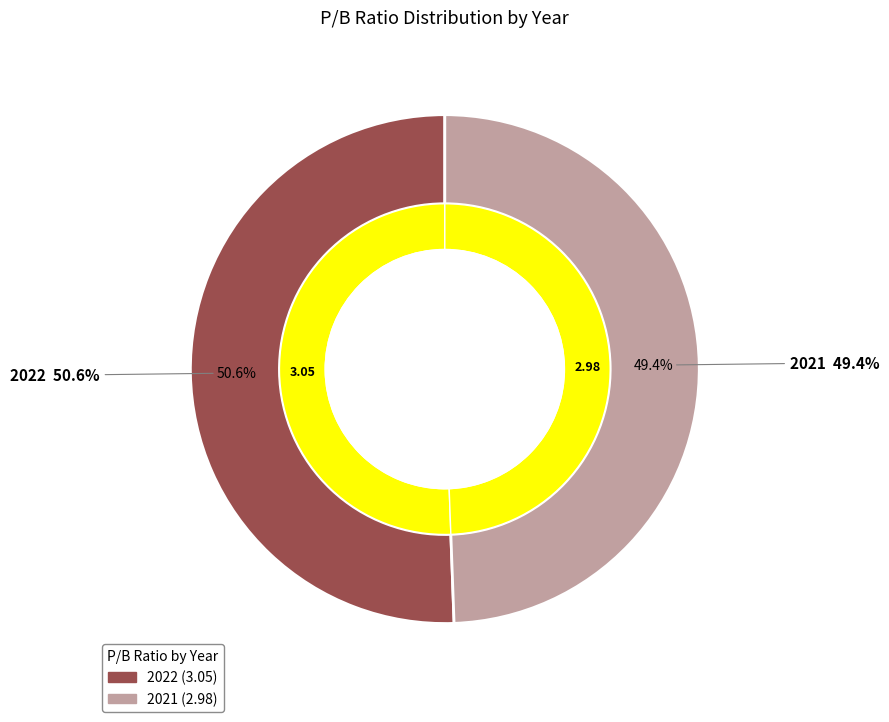

Is 2021 the majority of the pie?

No